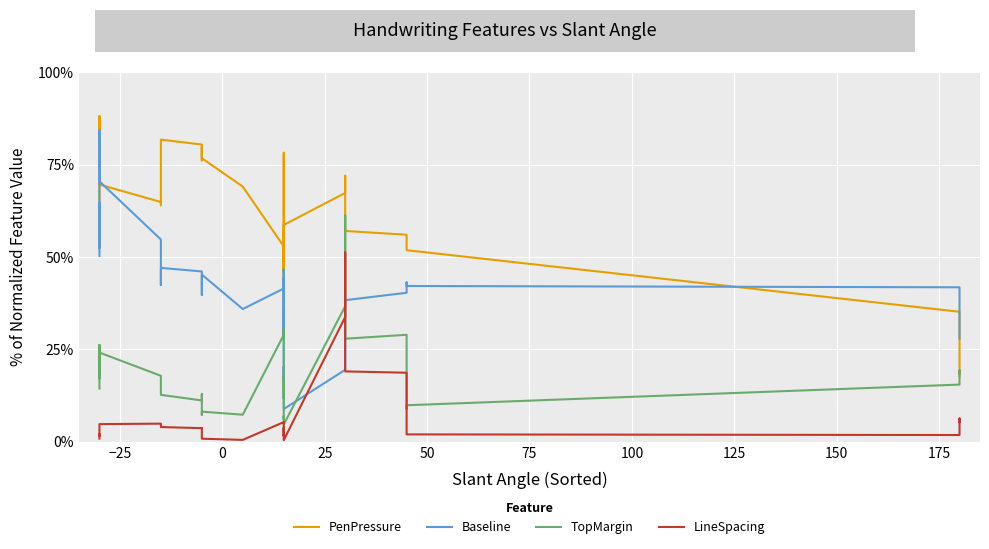

Reading left to right, what are all the values shown in this chart?

PenPressure: 57.4	78.6	73.5	81.4	85.1	88.2	84.7	69.6	64.9	64.0	81.8	80.5	76.2	80.0	76.8	69.1	52.9	31.2	42.7	44.7	56.7	46.7	52.1	62.3	78.3	71.8	63.3	45.9	50.8	58.7	67.4	72.0	66.8	57.1	56.1	55.7	51.9	35.2	28.7	17.6
Baseline: 50.3	64.6	52.5	63.0	69.4	84.4	76.9	70.5	54.8	42.4	47.1	46.1	45.8	39.8	45.3	35.9	41.5	28.7	44.3	40.4	46.6	29.4	33.4	35.6	33.4	26.8	16.5	20.4	11.4	8.9	19.5	29.1	38.6	38.3	40.4	43.2	42.2	41.8	41.2	27.9
TopMargin: 14.4	26.2	25.2	20.2	17.2	23.5	24.8	24.2	17.9	13.2	12.7	11.2	13.0	7.3	8.2	7.3	29.0	28.3	30.6	13.7	11.7	13.0	15.2	17.8	13.4	8.0	6.1	7.0	4.7	4.7	36.7	37.7	61.2	27.9	29.0	9.0	9.9	15.5	19.4	18.4
LineSpacing: 0.9	1.7	2.0	1.8	1.6	1.7	2.1	4.8	4.9	4.4	4.0	3.7	3.8	1.0	0.8	0.5	5.3	5.0	5.3	1.7	2.5	3.4	3.8	3.7	3.0	1.6	1.6	1.1	0.8	0.4	33.8	34.3	51.3	19.1	18.7	2.2	2.0	1.8	6.3	5.4